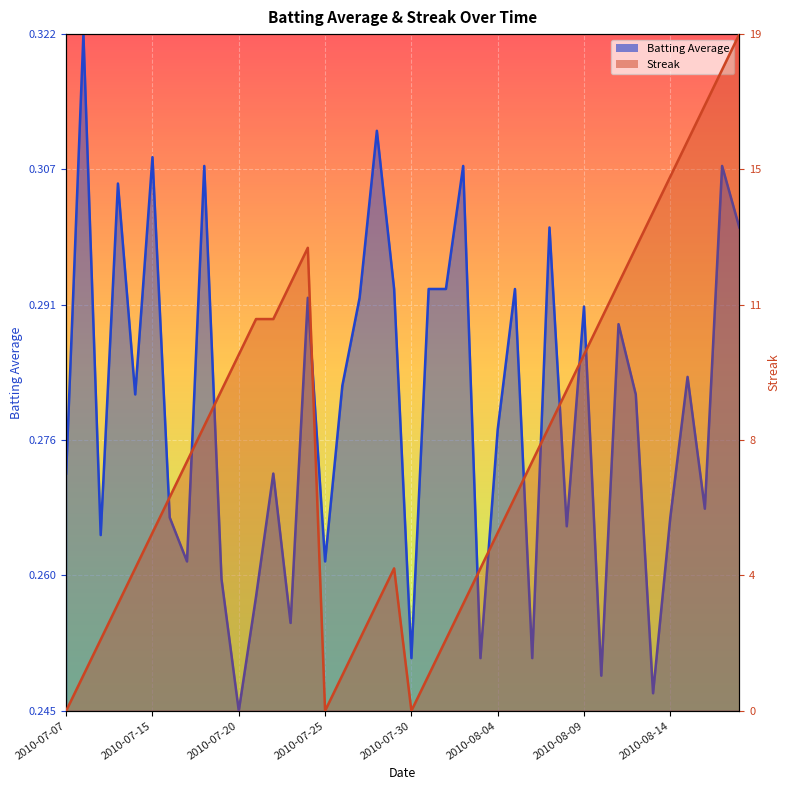

How many lines are shown in the chart?

2